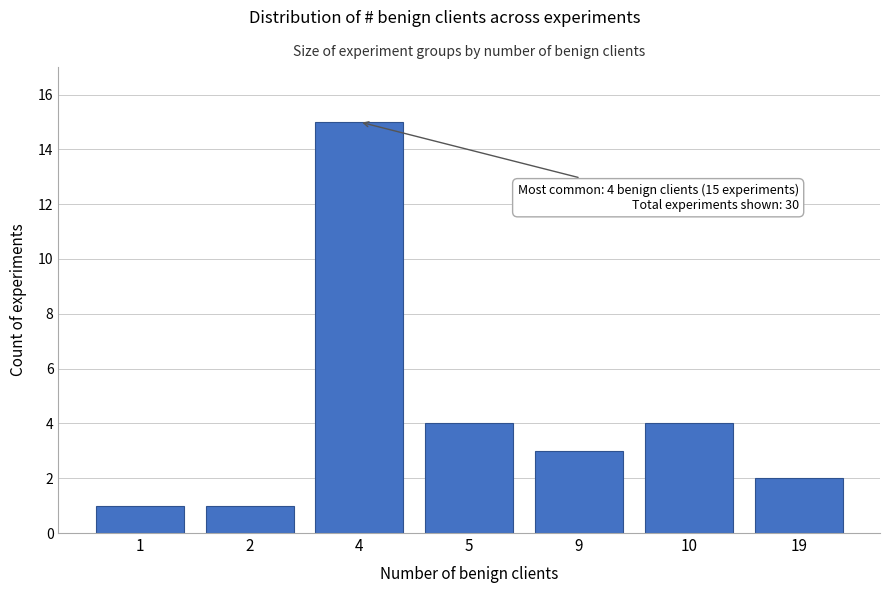

Reading left to right, what are all the values shown in this chart?

1	1	15	4	3	4	2